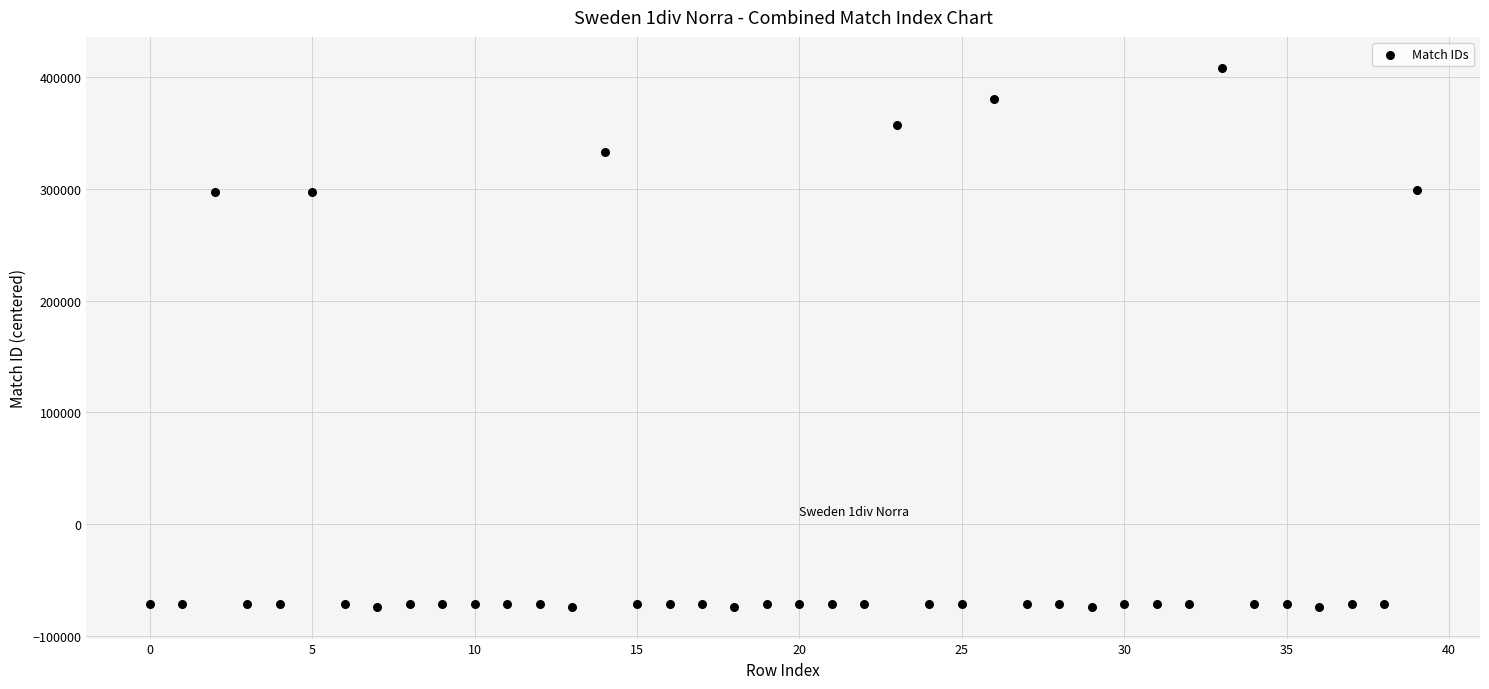

What is the range of Y values (max minus min)?

482512.0